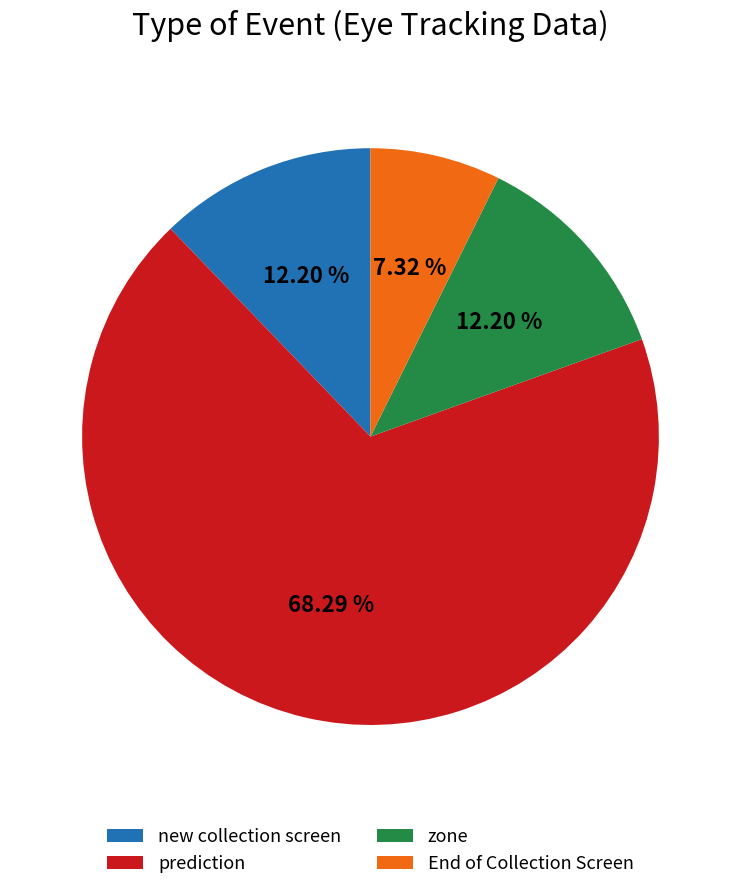

Between prediction and zone, which is larger?

prediction